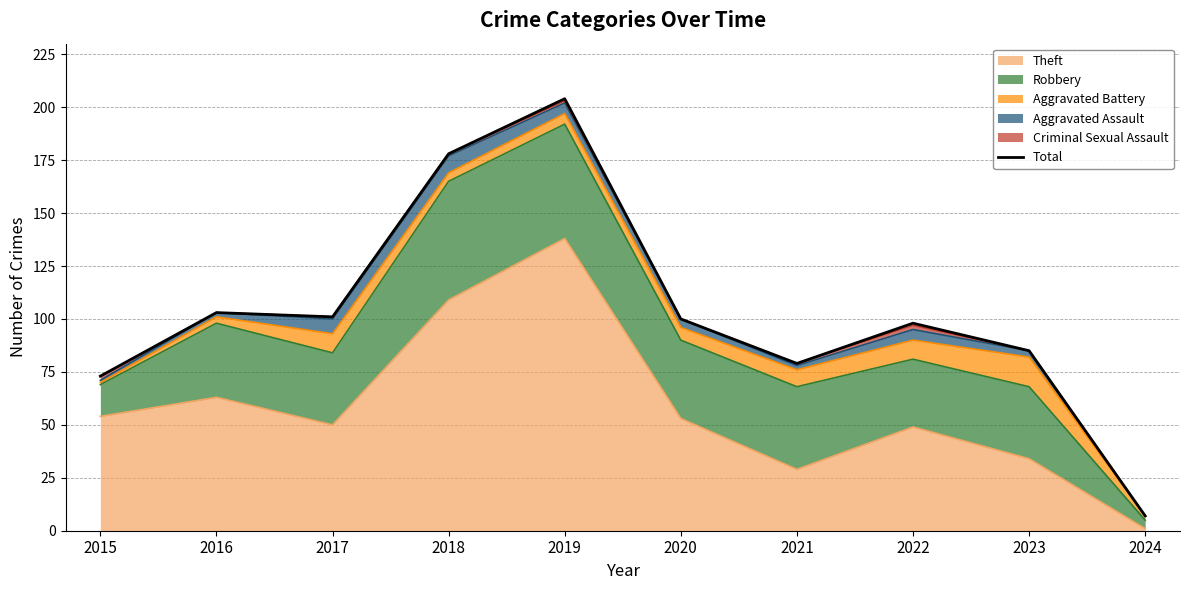

Rank the categories by value from lowest to highest.

2024, 2015, 2021, 2023, 2022, 2020, 2017, 2016, 2018, 2019